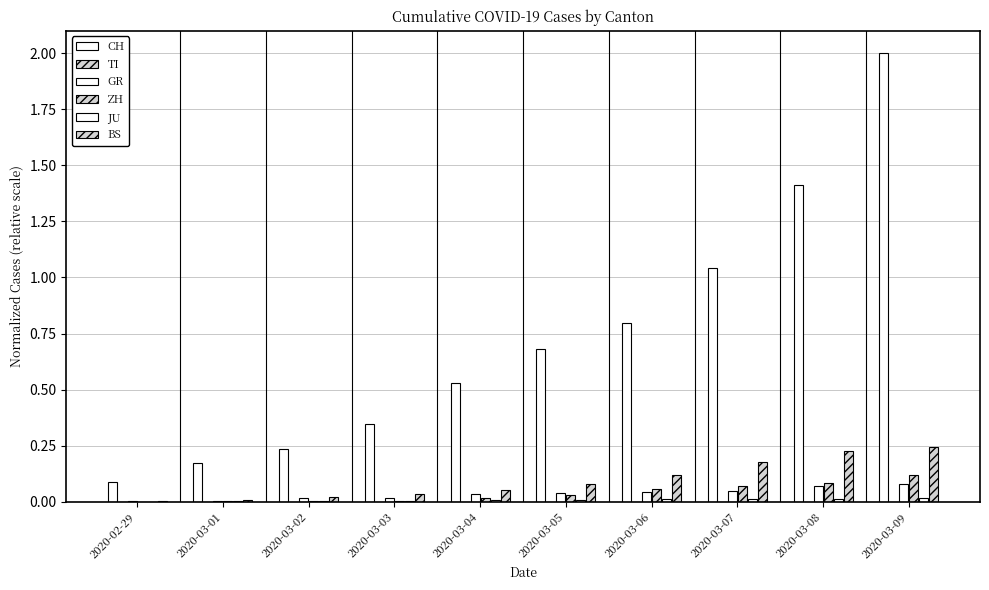

What is the difference between the second highest and second lowest values in the CH series?

1.2